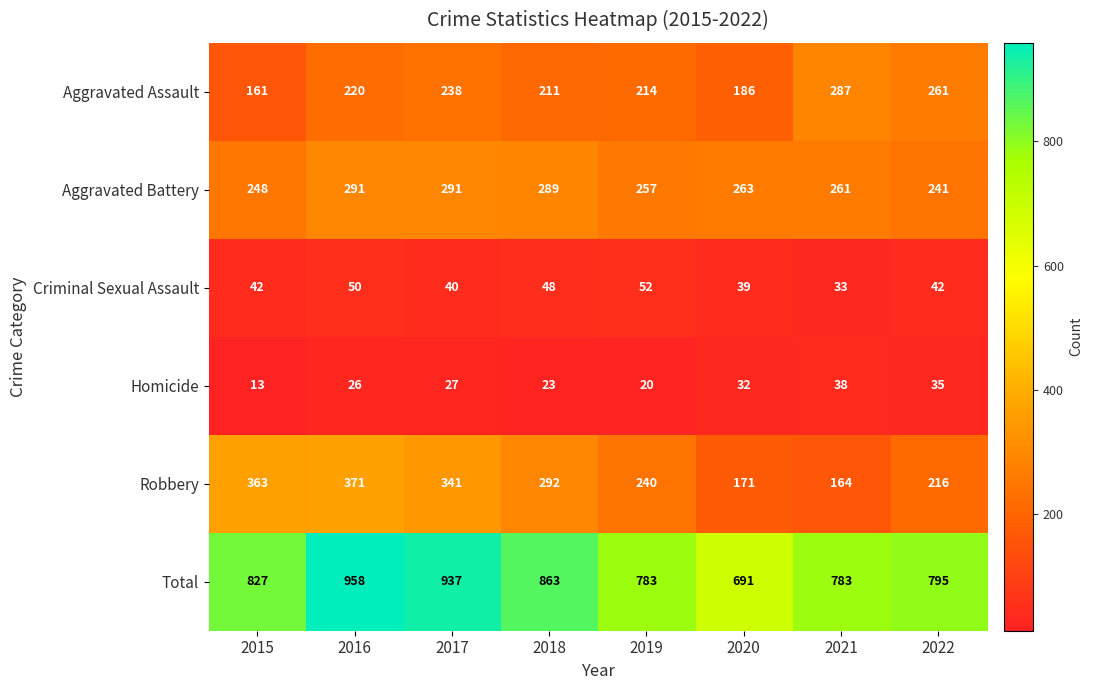

Which label corresponds to the smallest value in the chart?

2015